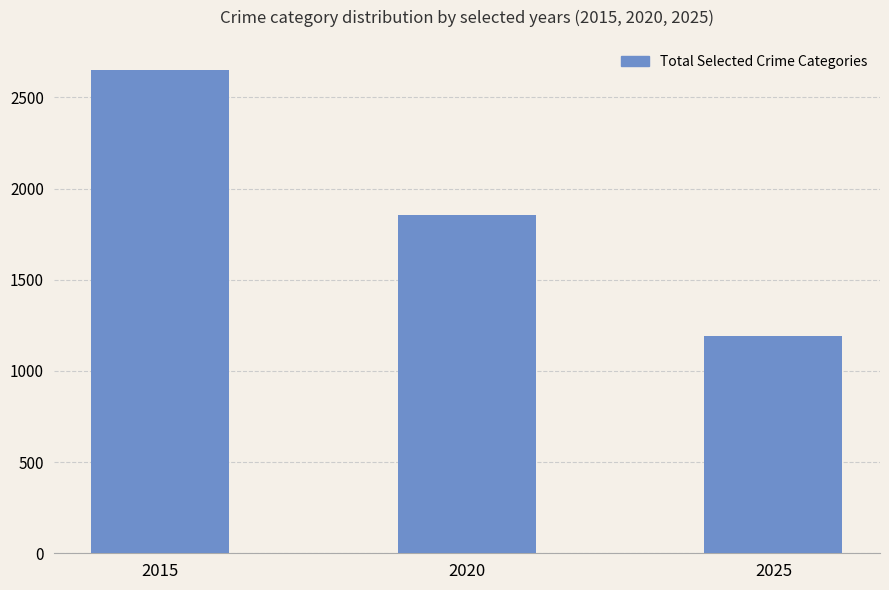

What value does the data have at 2020, to the nearest 10?

1860